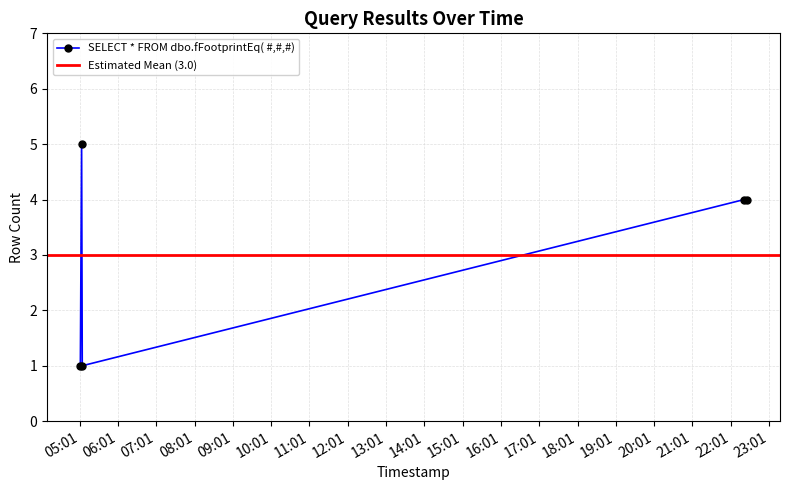

List the labels in order of value, largest first.

2019-08-13 05:04:00, 2019-08-13 22:22:00, 2019-08-13 22:26:00, 2019-08-13 05:02:00, 2019-08-13 05:05:00